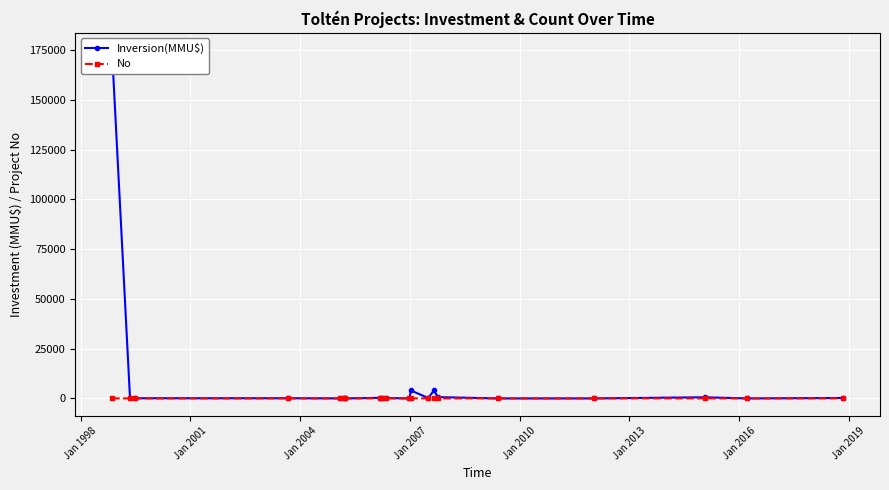

What are all the series names shown in the legend?

Inversion(MMU$), No